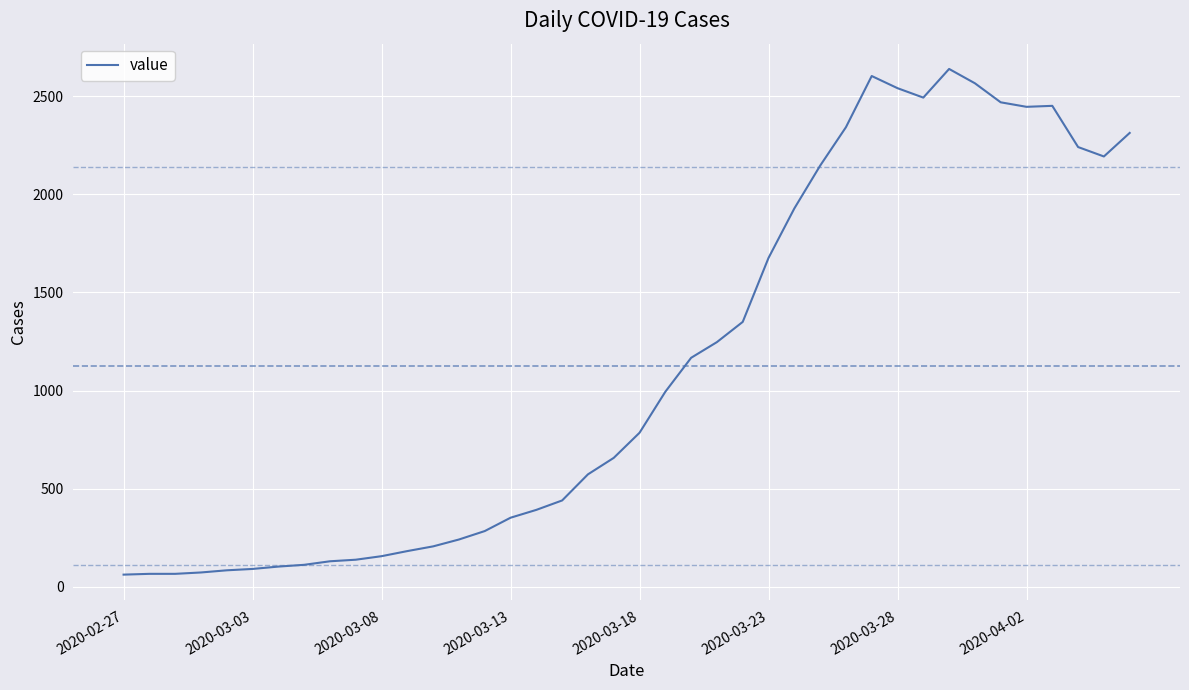

True or false: the data has more than 1 interior local peaks.

True